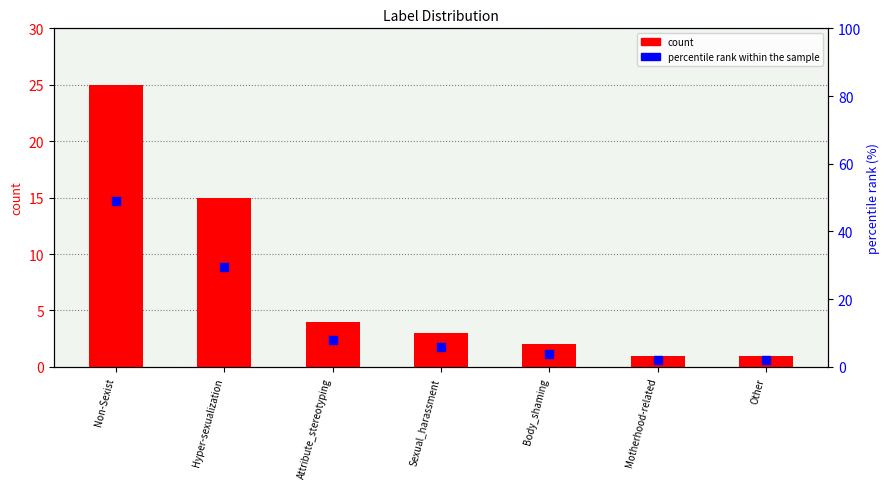

At which category is the sum across all series the highest?

Non-Sexist